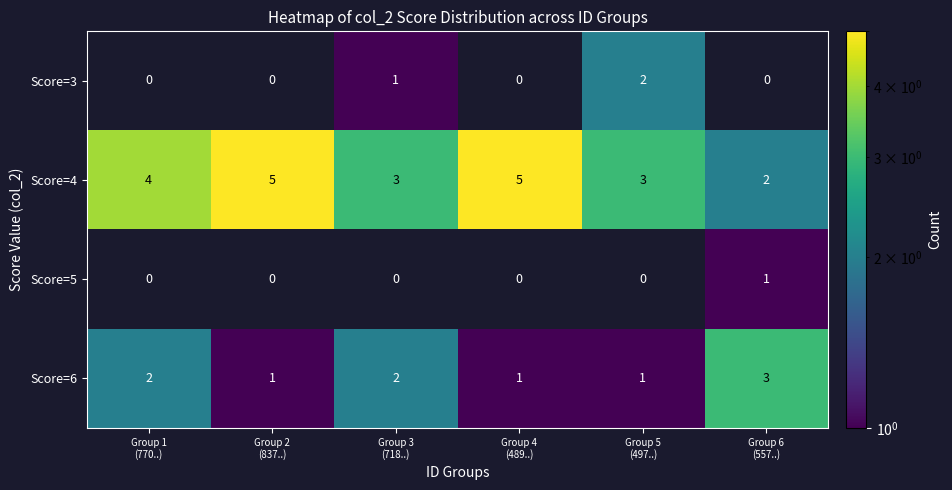

How many series are shown in this chart?

4